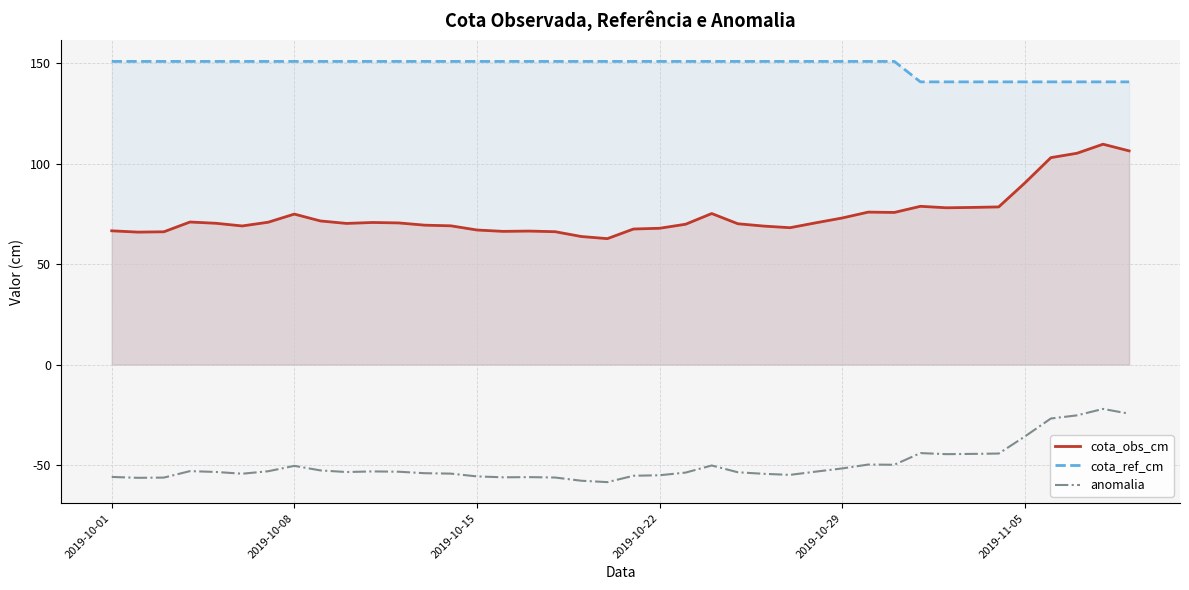

What is the spread (max minus min) of values at 2019-10-01?

206.7